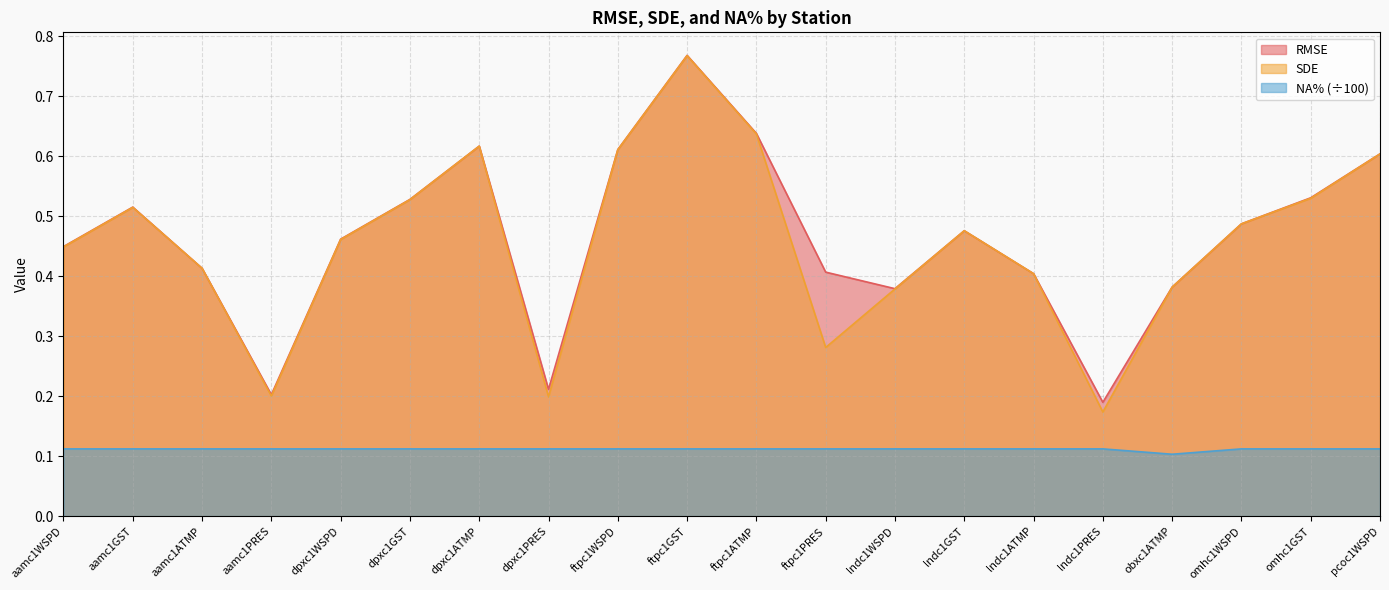

What is the sum of the NA% values at dpxc1GST and omhc1GST?

0.2